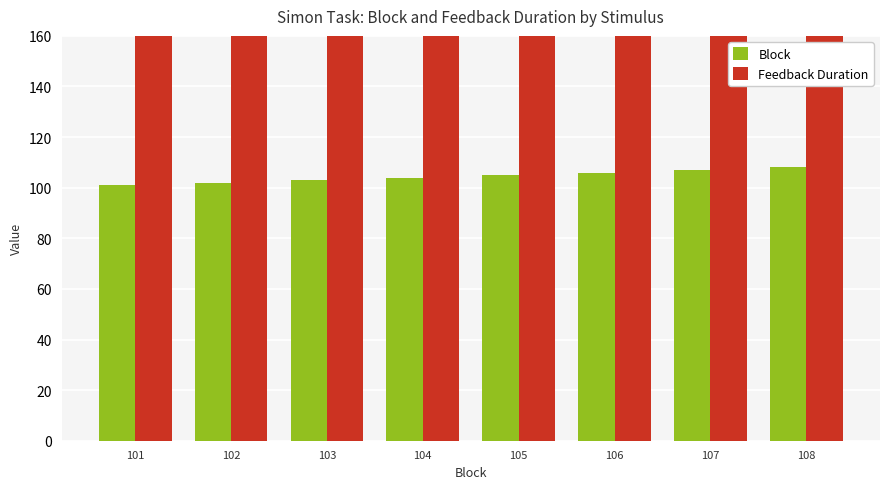

Reading left to right, list all the values displayed in this chart.

Block: 101	102	103	104	105	106	107	108
Feedback Duration: 300	300	300	300	300	300	300	300